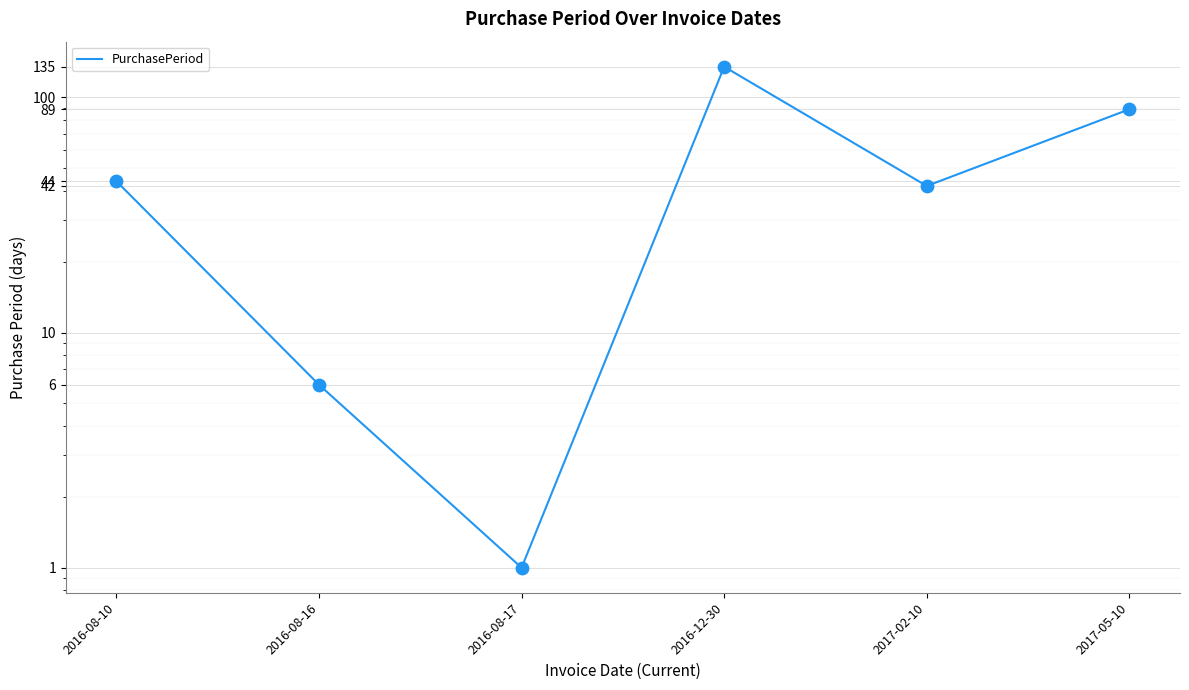

Which has a higher value, 2016-08-16 or 2016-08-10?

2016-08-10